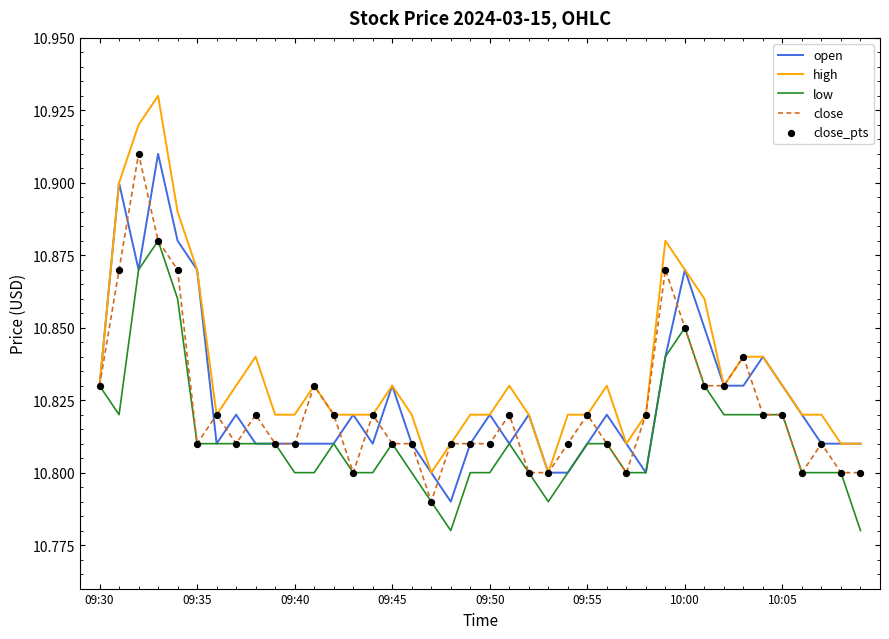

Which series has the largest range (max minus min)?

high